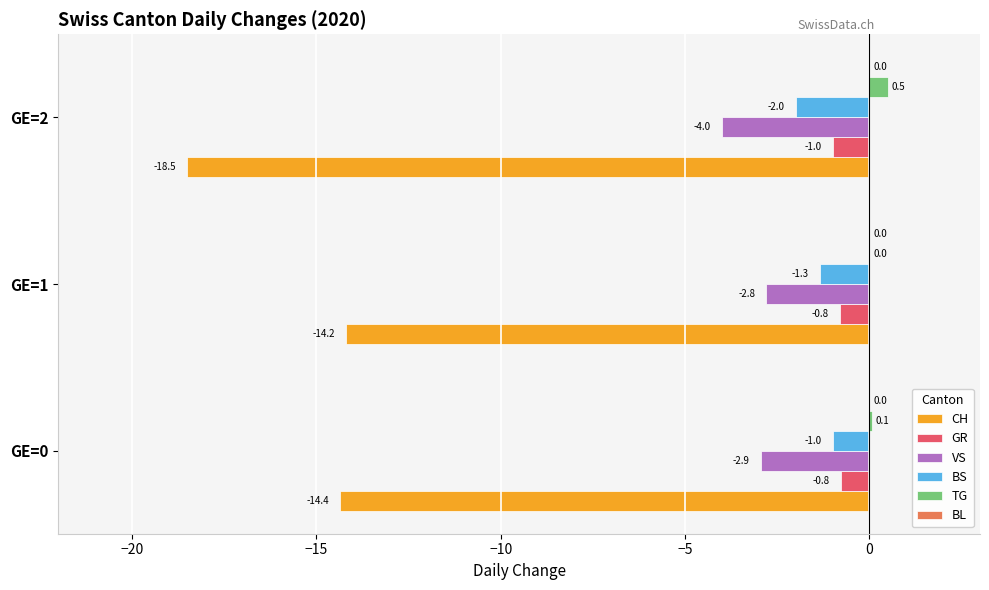

What is the total value across all series at GE=2?

-25.0